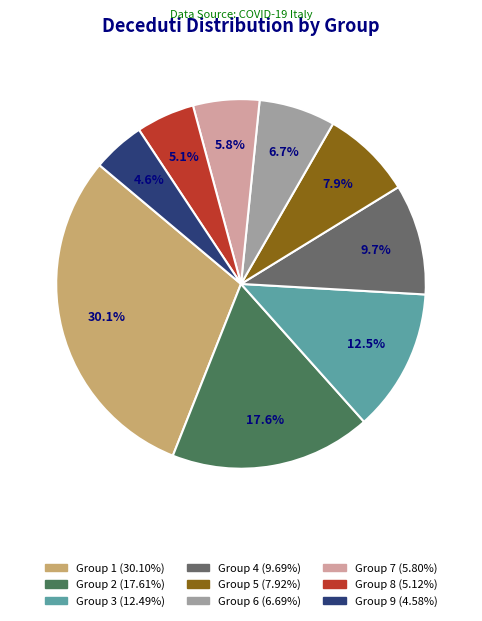

Is there any slice that represents more than half of the pie?

No